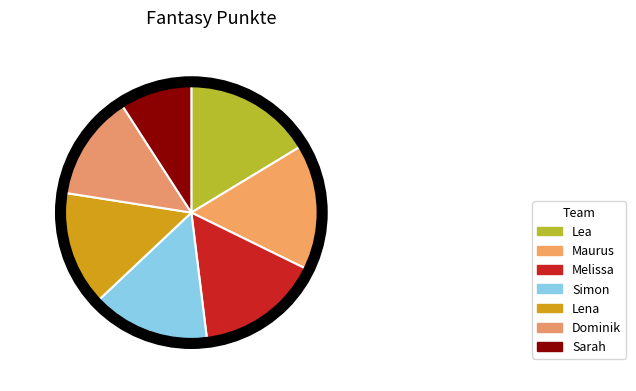

How many slices are in this pie chart?

7